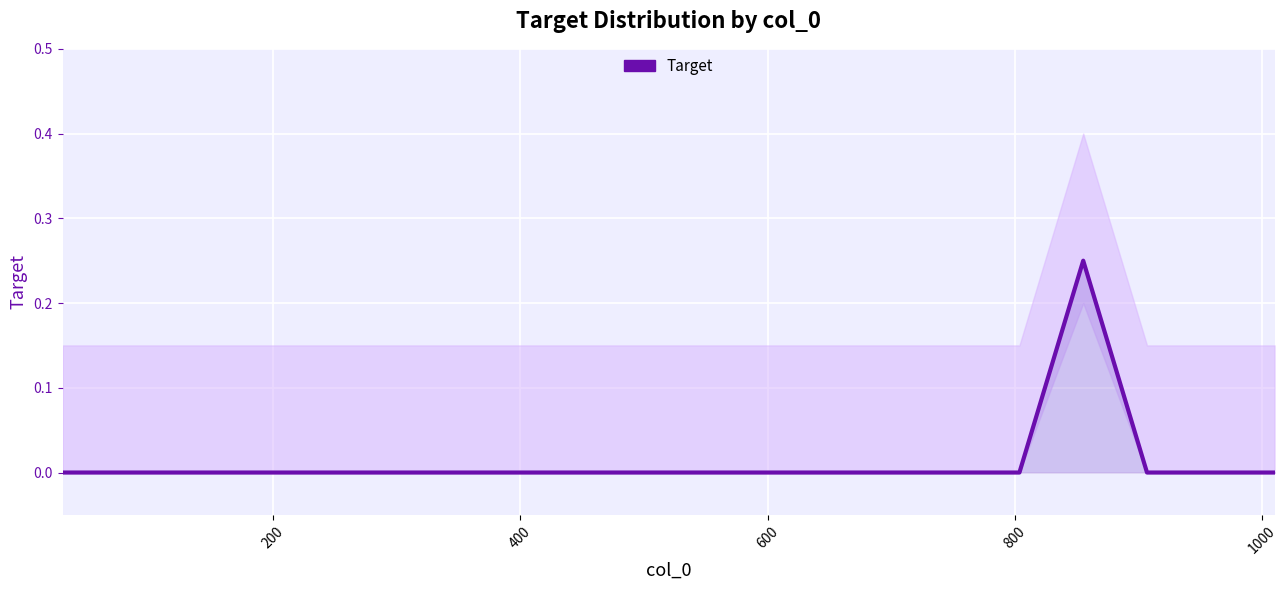

How many lines are shown in the chart?

1